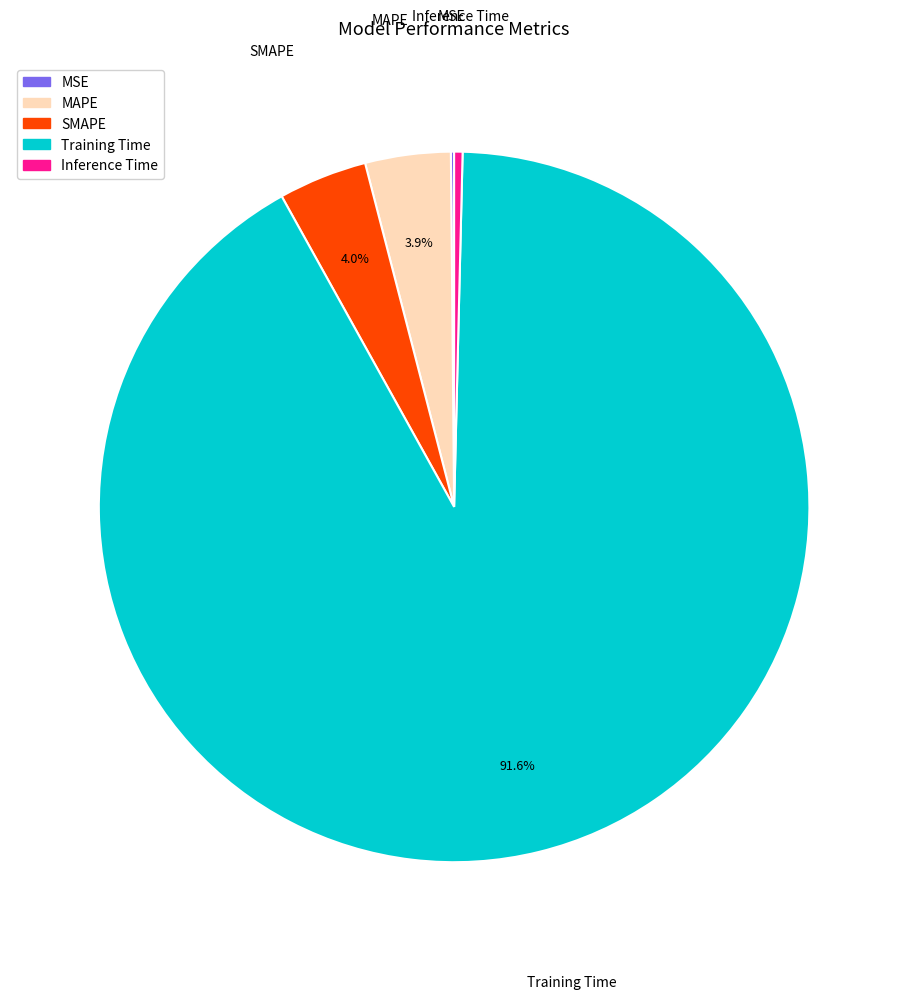

Which category has the biggest portion of the pie?

Training Time